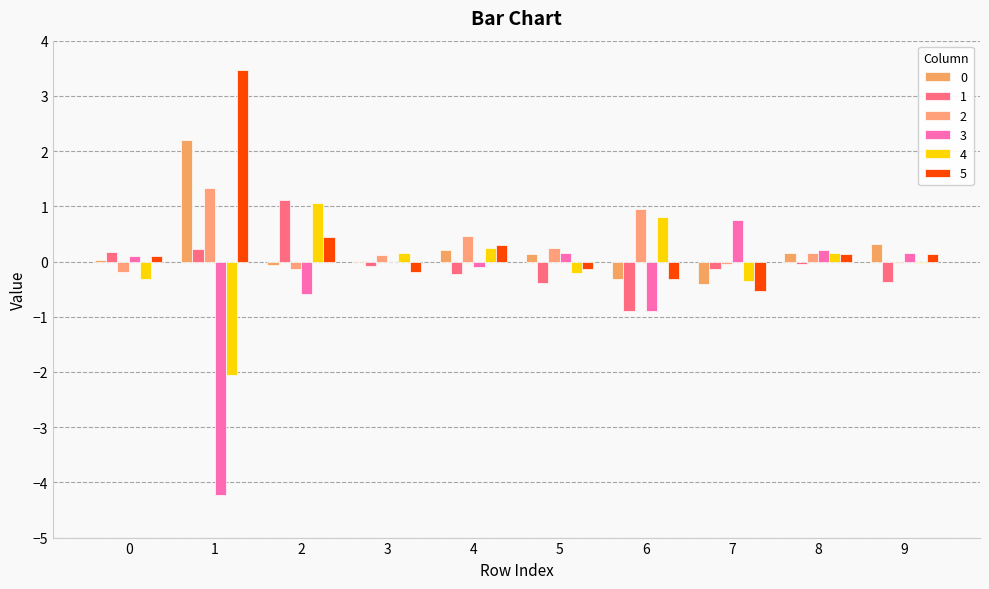

Is it true that 0 equals 0.2 at 8?

False